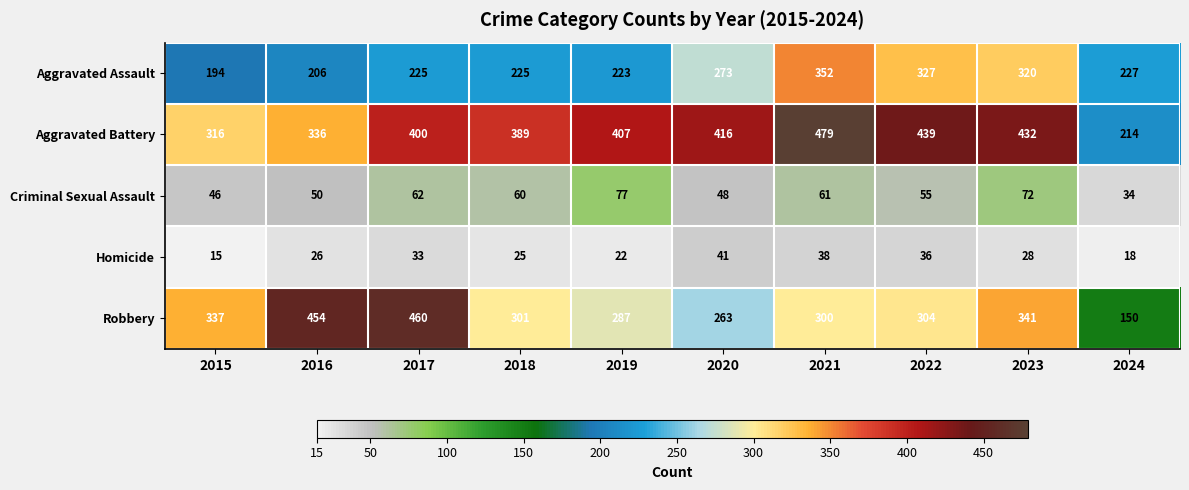

List the series in order of their peak value, highest first.

Aggravated Battery, Robbery, Aggravated Assault, Criminal Sexual Assault, Homicide